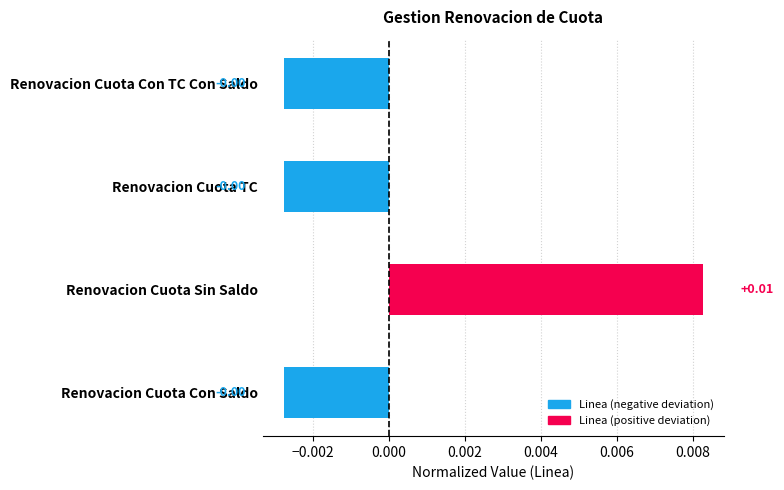

Which label corresponds to the largest value in the chart?

Renovacion Cuota Sin Saldo